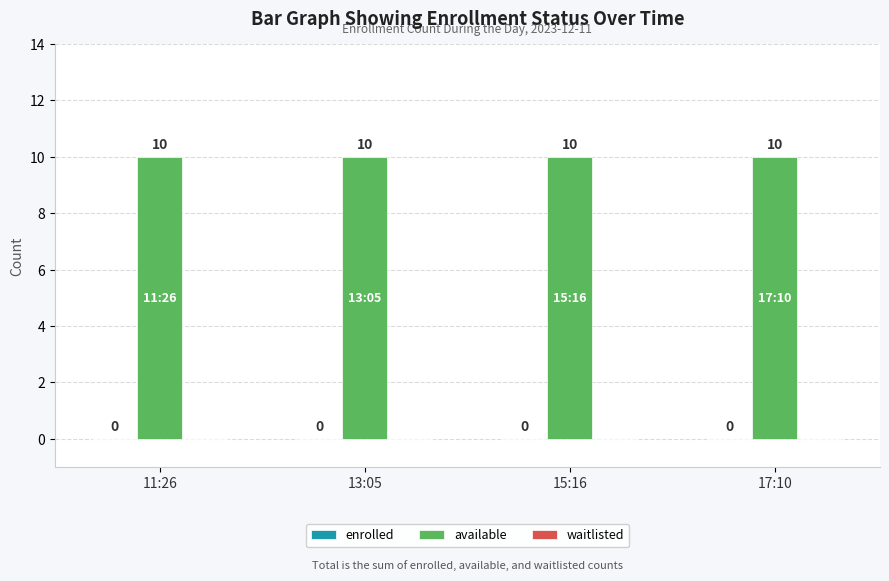

Rank the categories by waitlisted value from highest to lowest.

11:26, 13:05, 15:16, 17:10